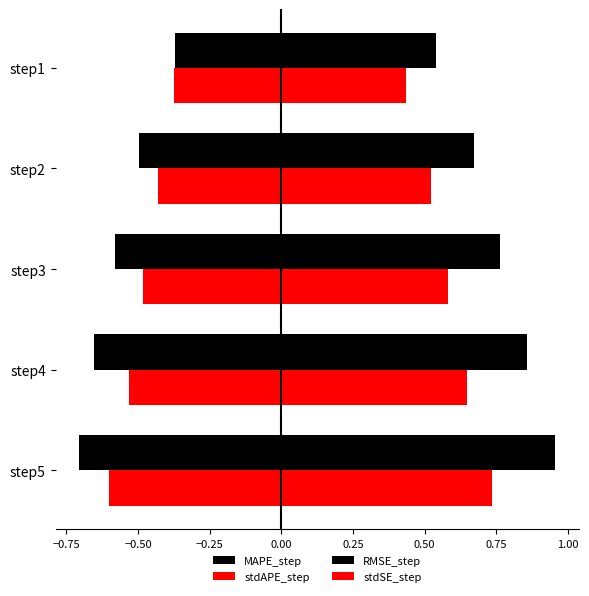

Reading left to right, list all the values displayed in this chart.

MAPE_step: −1.00=-0.4	−0.75=-0.5	−0.50=-0.6	−0.25=-0.7	0.00=-0.7
stdAPE_step: −1.00=-0.4	−0.75=-0.4	−0.50=-0.5	−0.25=-0.5	0.00=-0.6
RMSE_step: −1.00=0.5	−0.75=0.7	−0.50=0.8	−0.25=0.9	0.00=1.0
stdSE_step: −1.00=0.4	−0.75=0.5	−0.50=0.6	−0.25=0.6	0.00=0.7